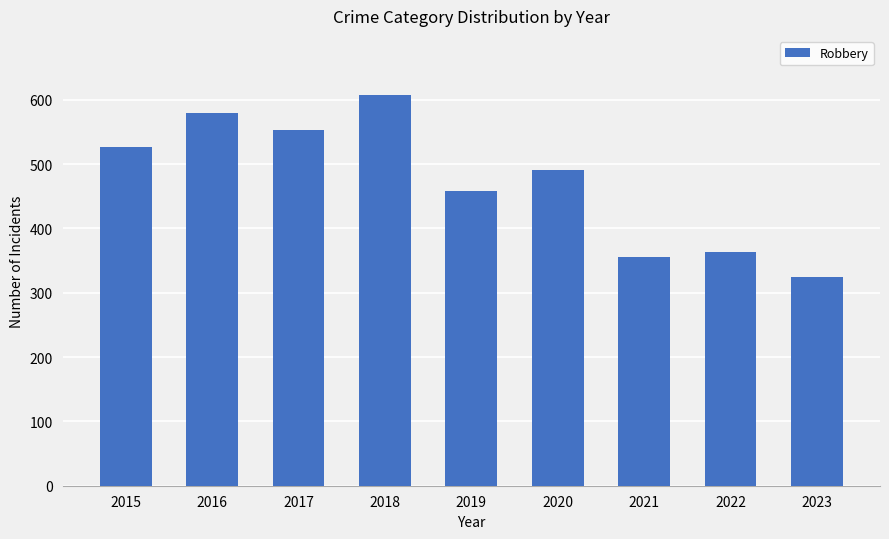

How many categories are shown in the chart?

9